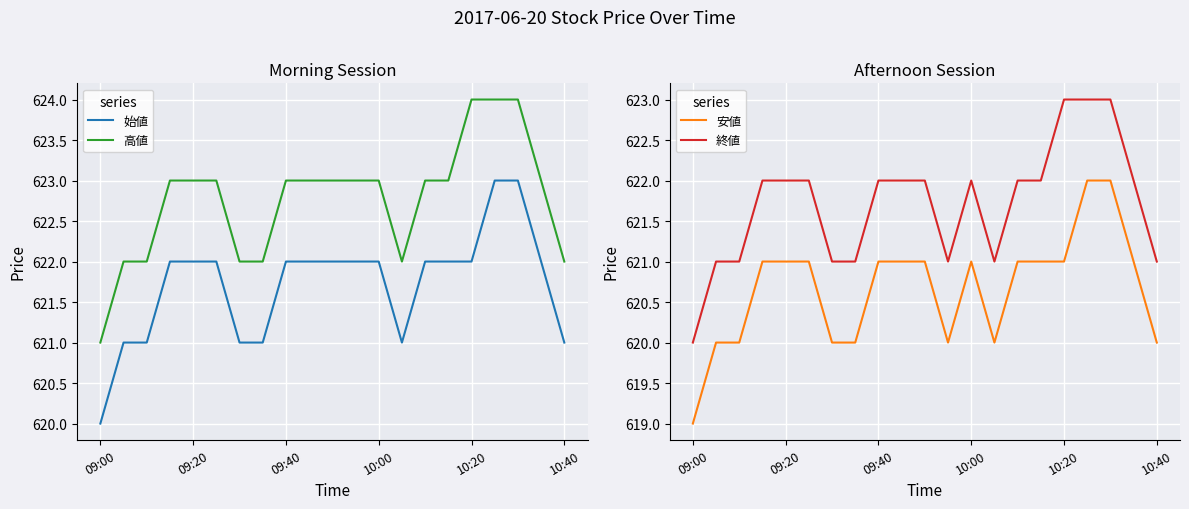

What is the average value of the 終値 series?

622